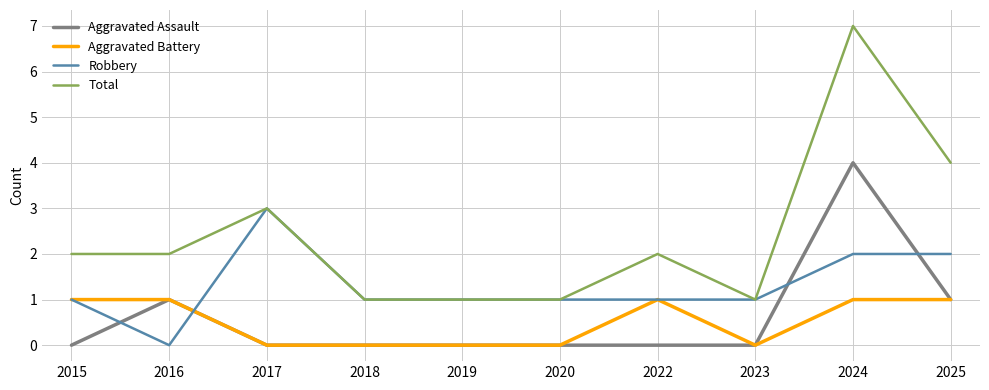

The Robbery series shows 2 at 2024. True or false?

True